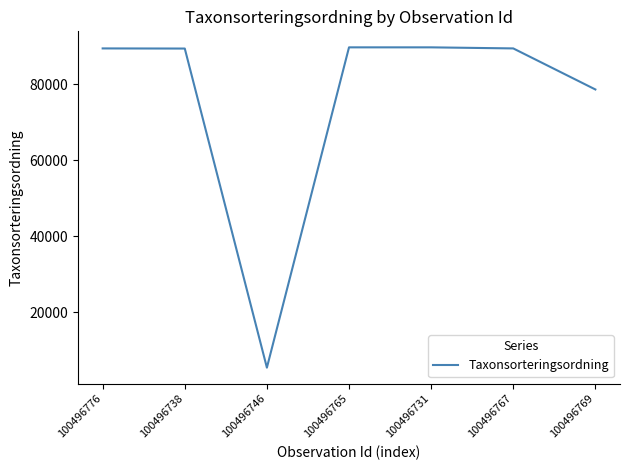

What is the sum of all values?

531508